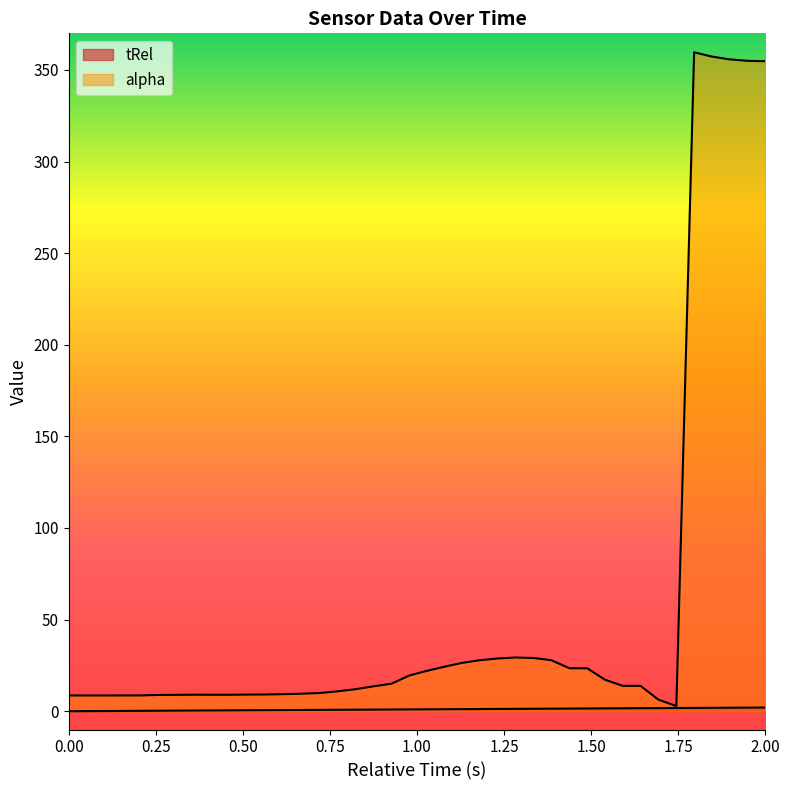

What is the value of the alpha point at the 5th from the left?

8.6